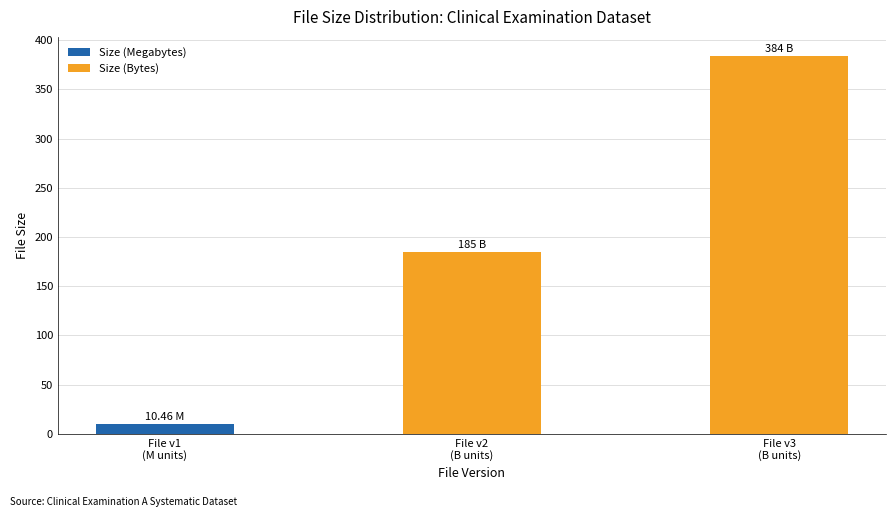

What is the average value of the Size (Bytes) series?

189.7